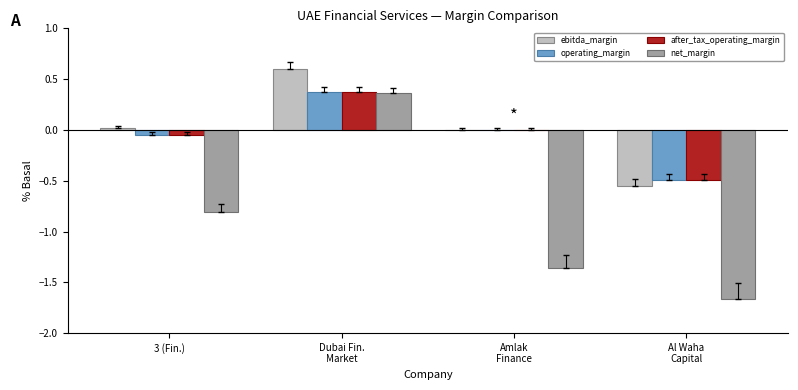

Where does the net_margin series first go above 0?

Dubai Fin.
Market